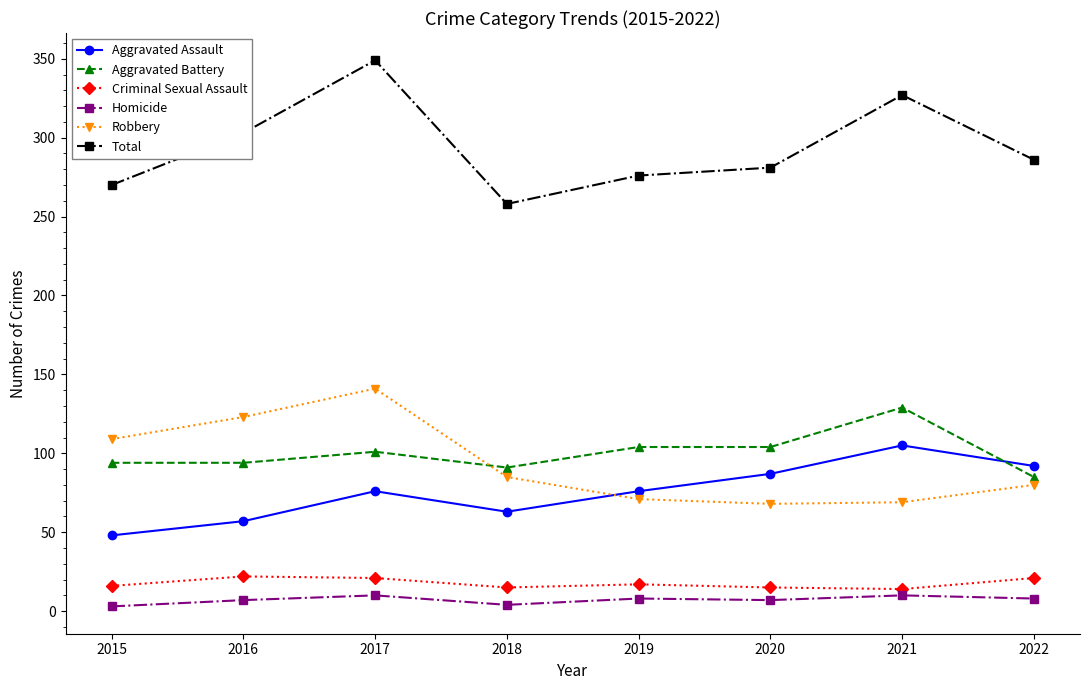

Which series has the largest range (max minus min)?

Total